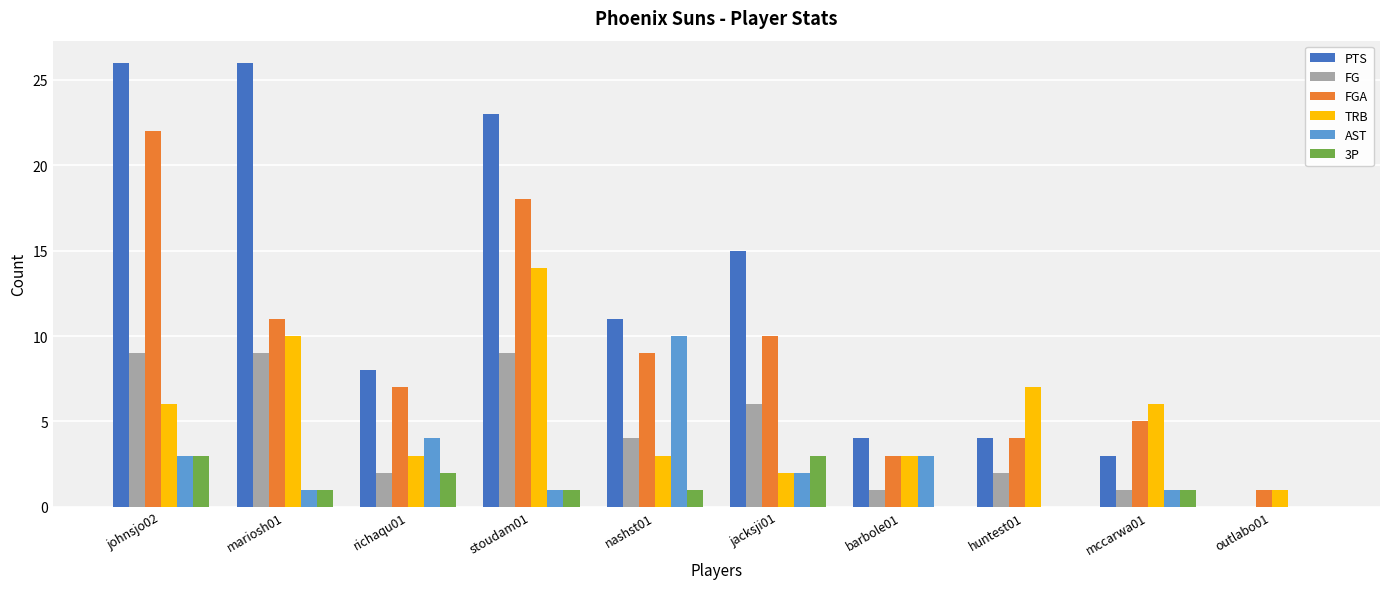

Is it true that AST equals 0 at huntest01?

True